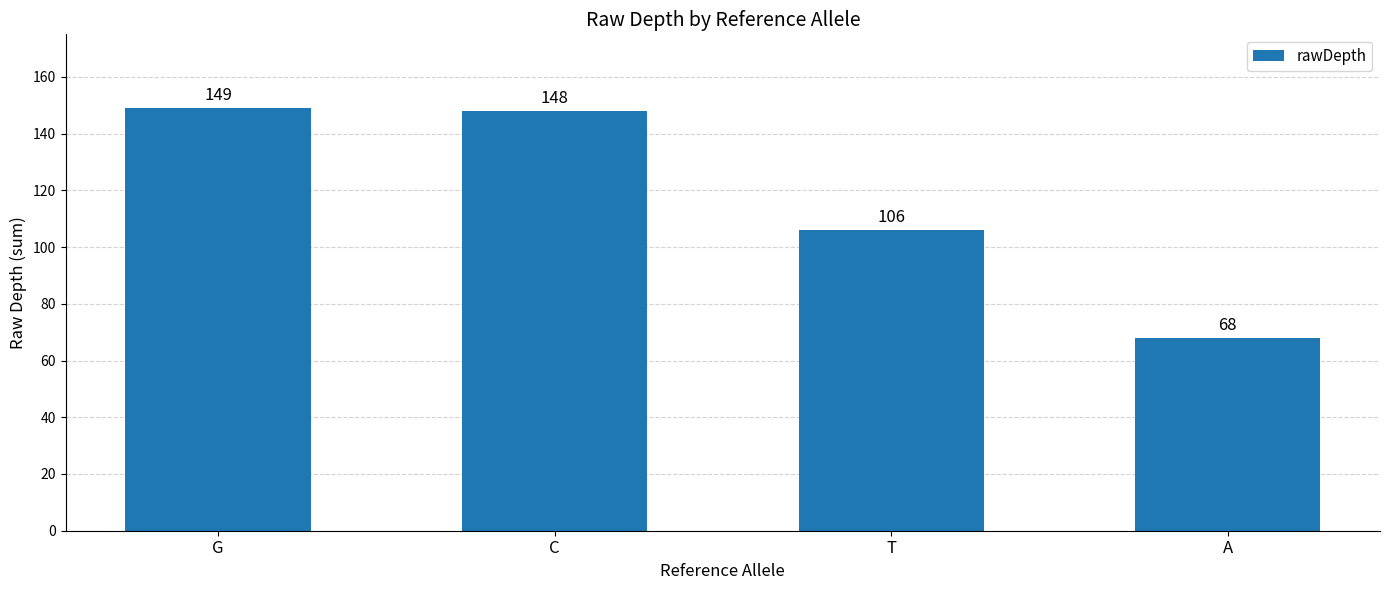

What is the maximum value shown in the chart?

149